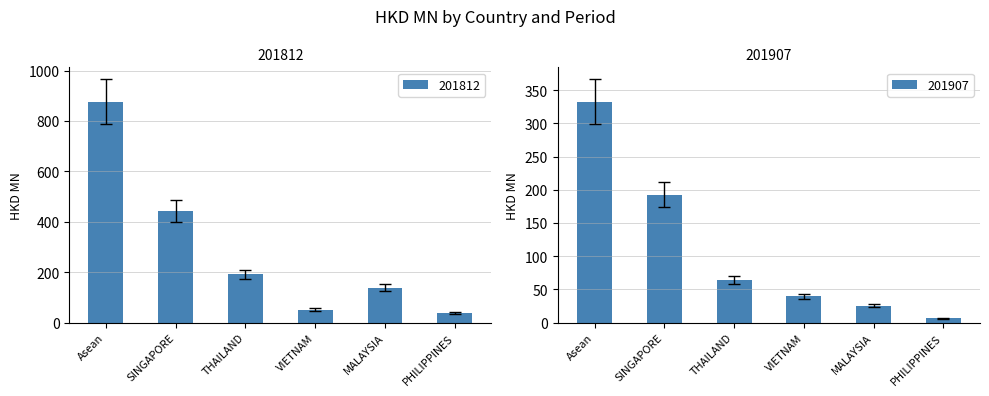

What is the difference between the second highest and minimum values in the 201812 series?

405.5